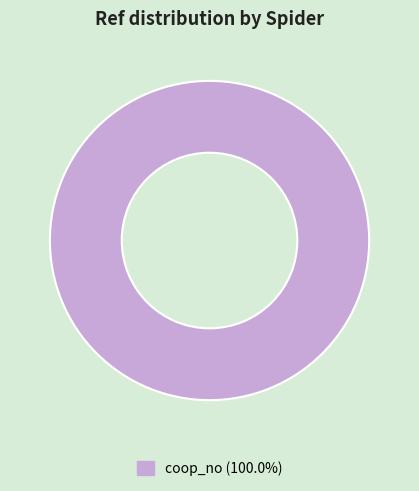

Does coop_no (100.0%) represent more than half of the total?

Yes